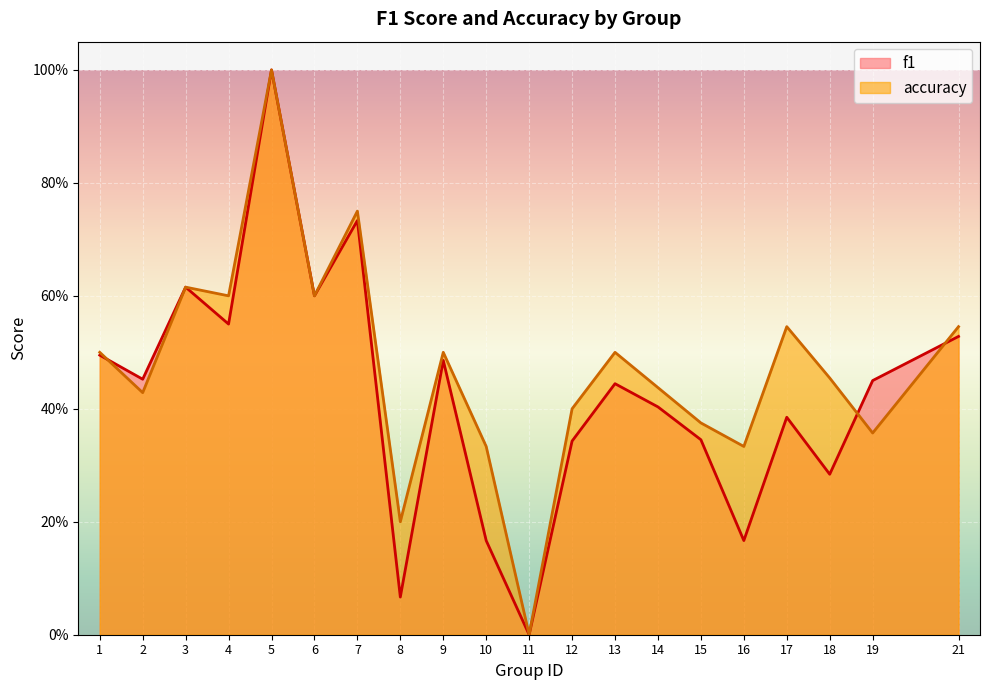

What is the sum of all f1 values?

8.5